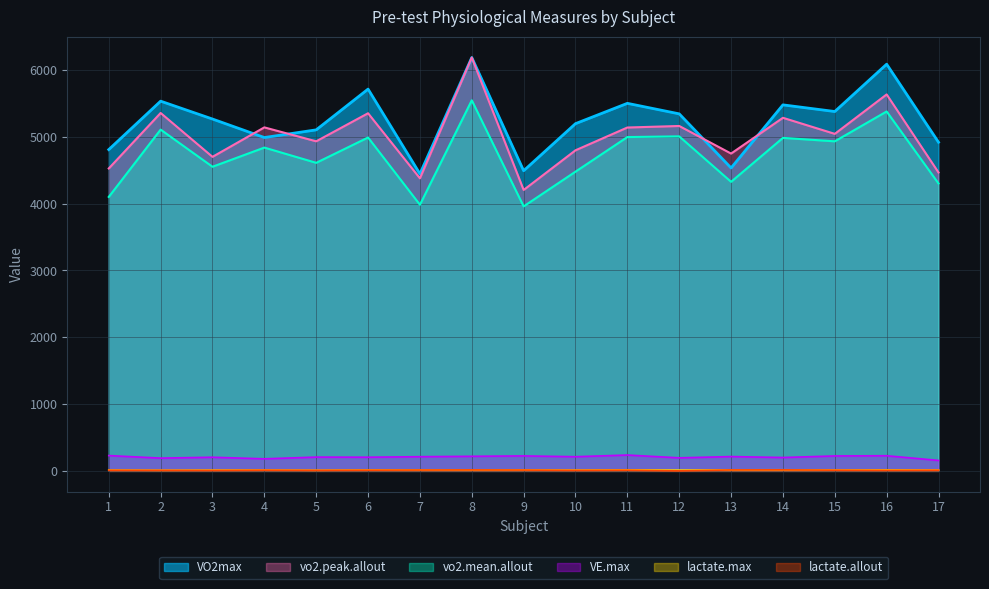

What is the difference between the maximum and second lowest values in the vo2.peak.allout series?

1808.5